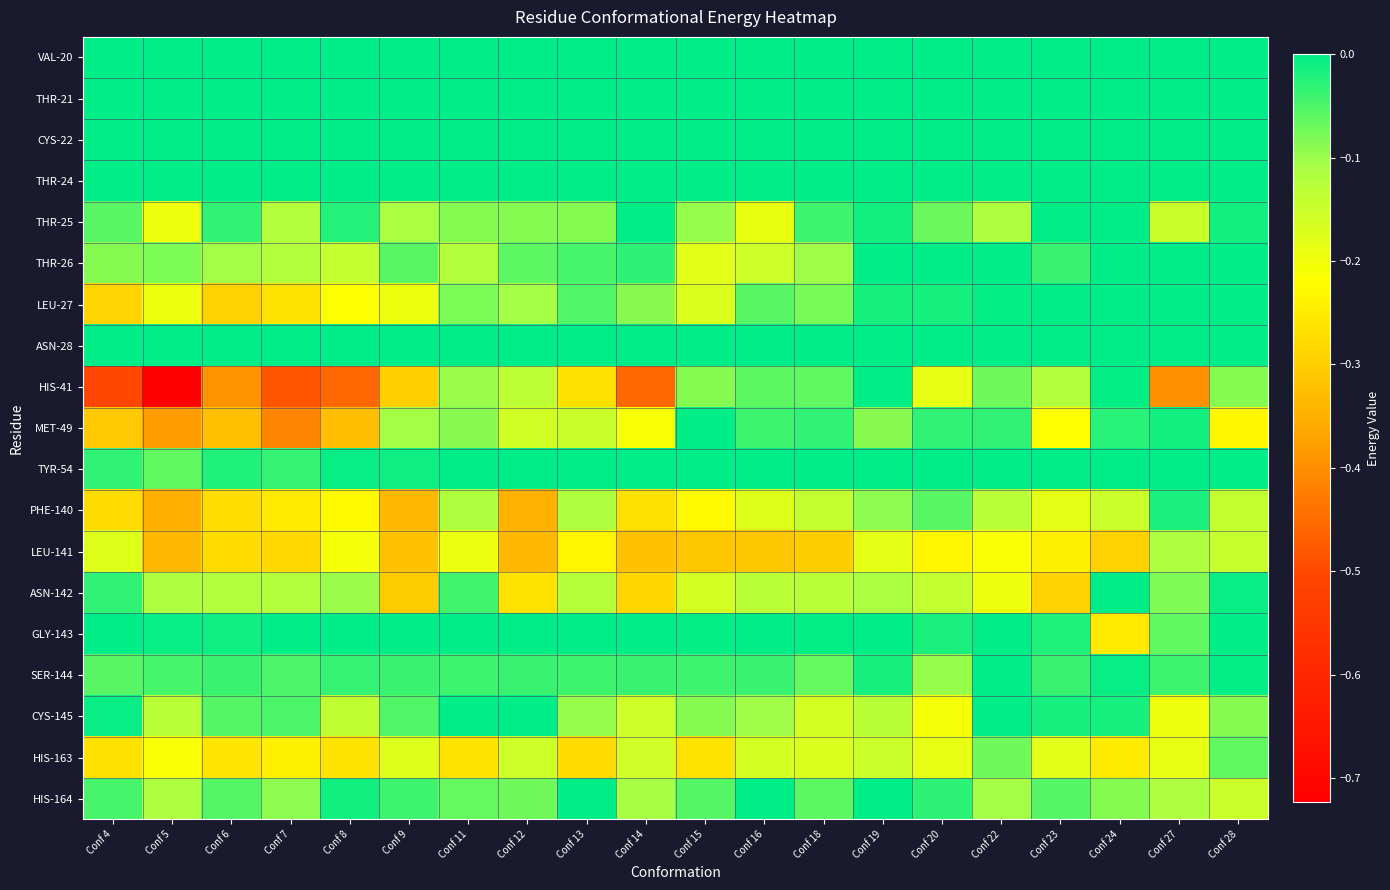

Which has a higher value, Conf 18 or Conf 14?

Conf 18